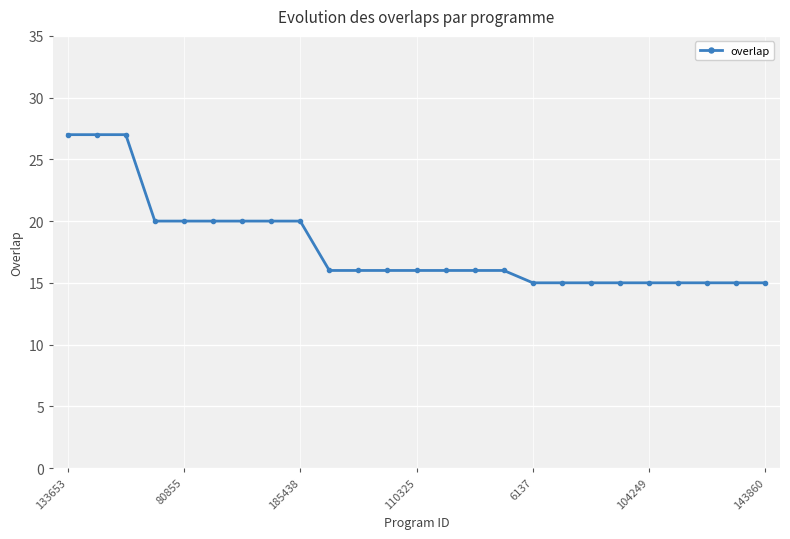

What is the maximum value shown in the chart?

27